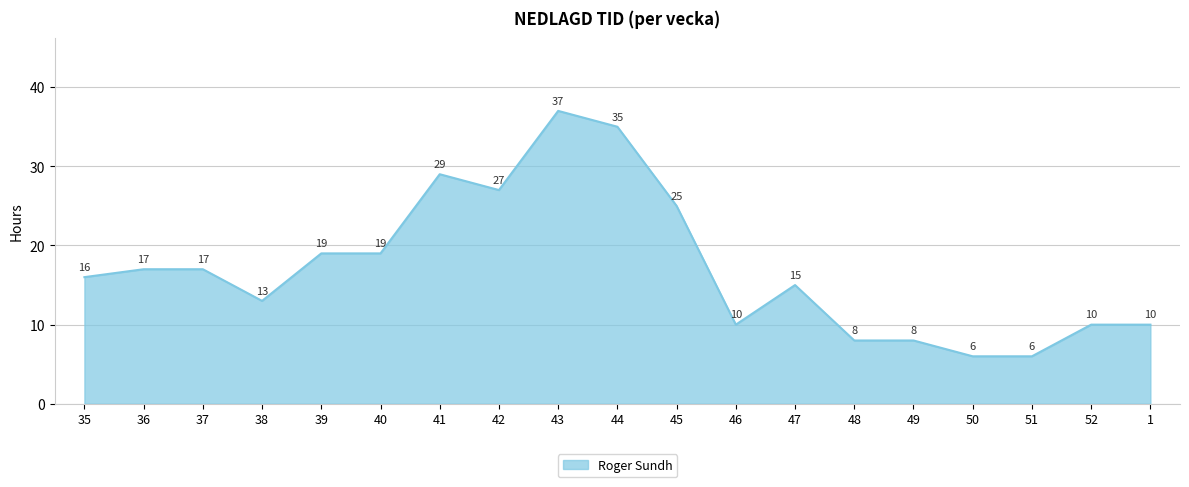

True or false: the data shows 30 at 39.

False